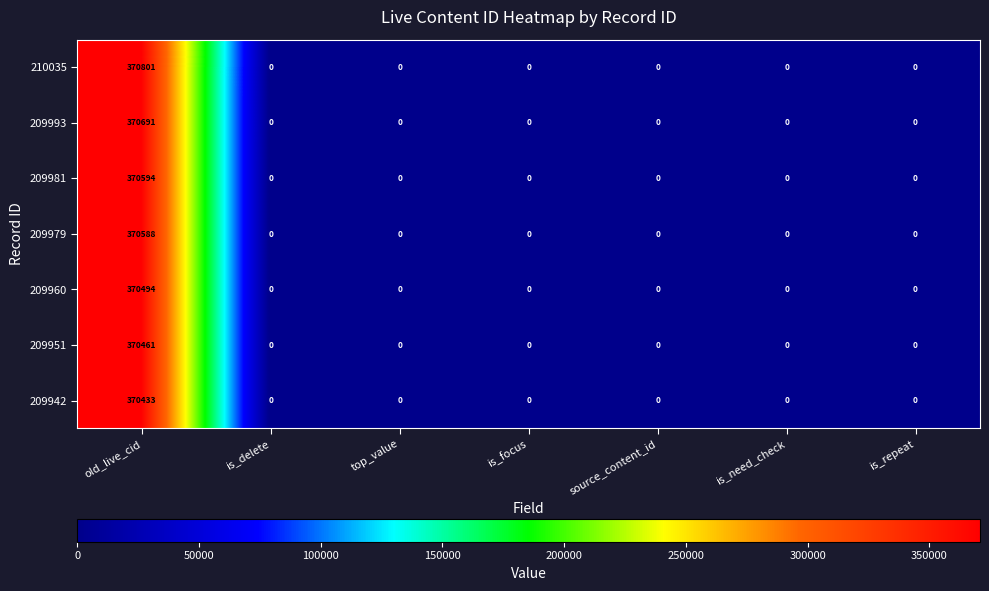

List the series in order of their peak value, highest first.

210035, 209993, 209981, 209979, 209960, 209951, 209942